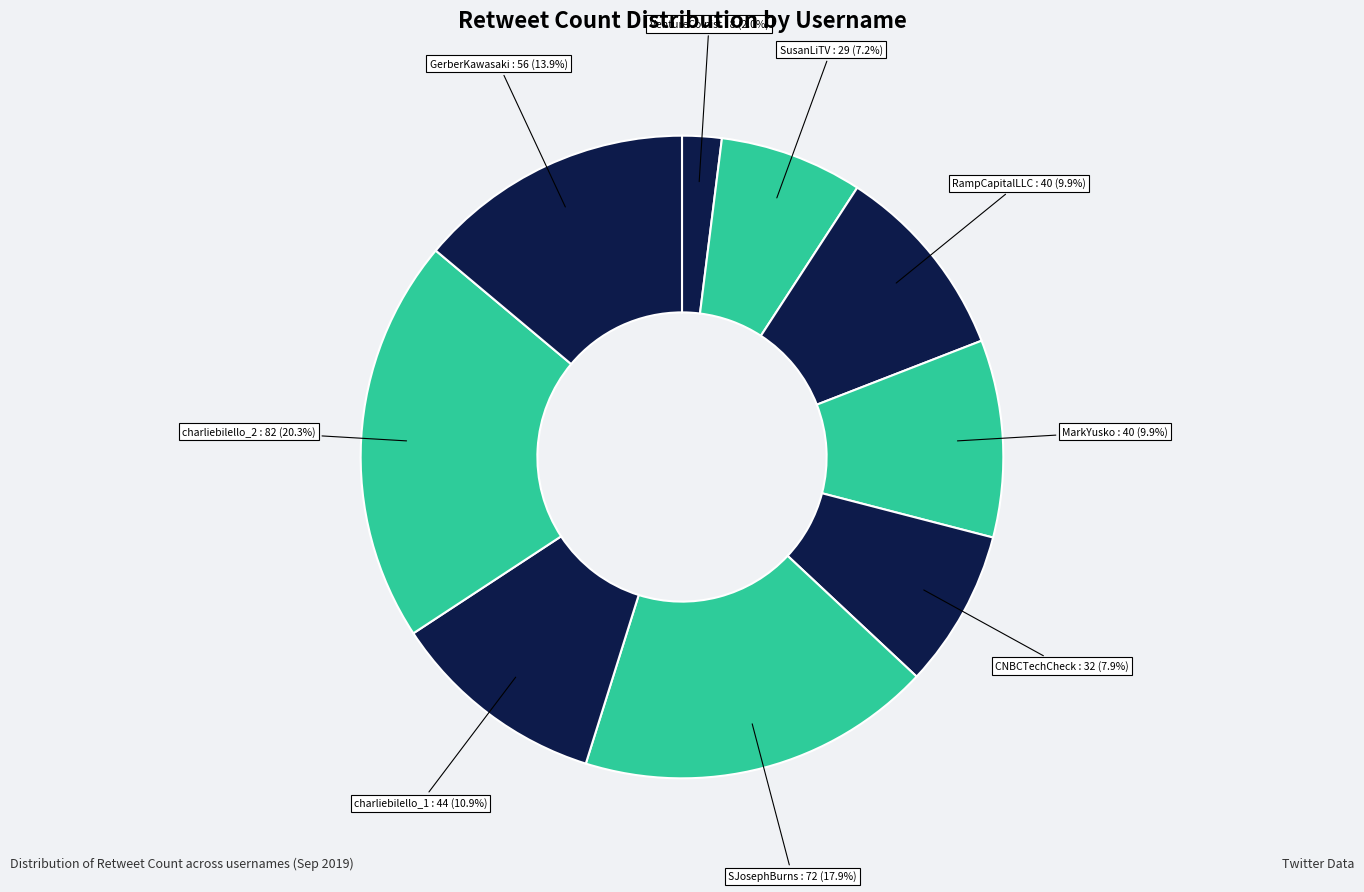

Does charliebilello_2 account for over 50% of the chart?

No